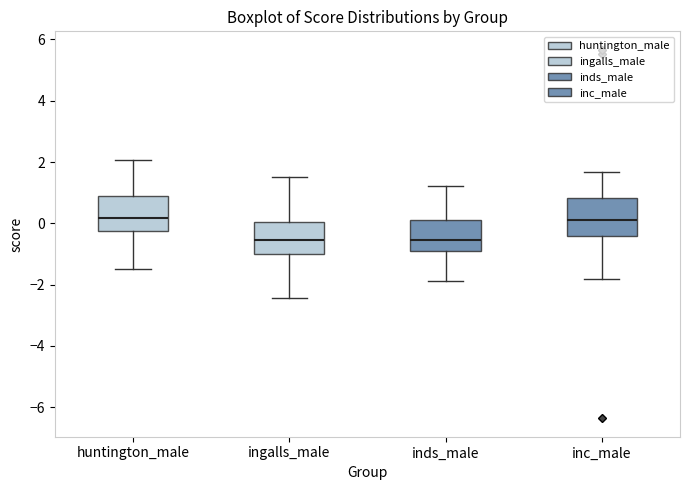

Reading left to right, read every box against the y-axis: the position of its median line, the range the box covers, and the ends of its whiskers. The values are not printed on the chart, so give them approximately, as read against the axis.

huntington_male: median 0.2, box -0.2 to 0.8, whiskers -1.4 to 2.0
ingalls_male: median -0.6, box -1.0 to 0.0, whiskers -2.4 to 1.6
inds_male: median -0.6, box -1.0 to 0.2, whiskers -1.8 to 1.2
inc_male: median 0.2, box -0.4 to 0.8, whiskers -1.8 to 1.6